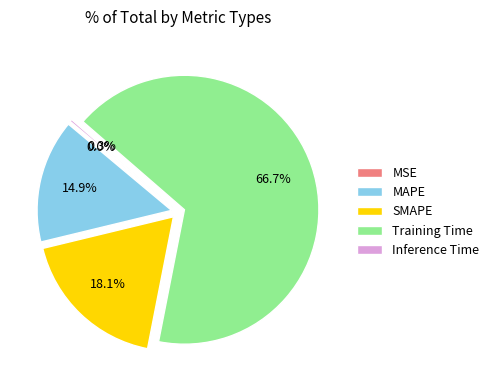

To the nearest percent, what is the average slice percentage?

20%